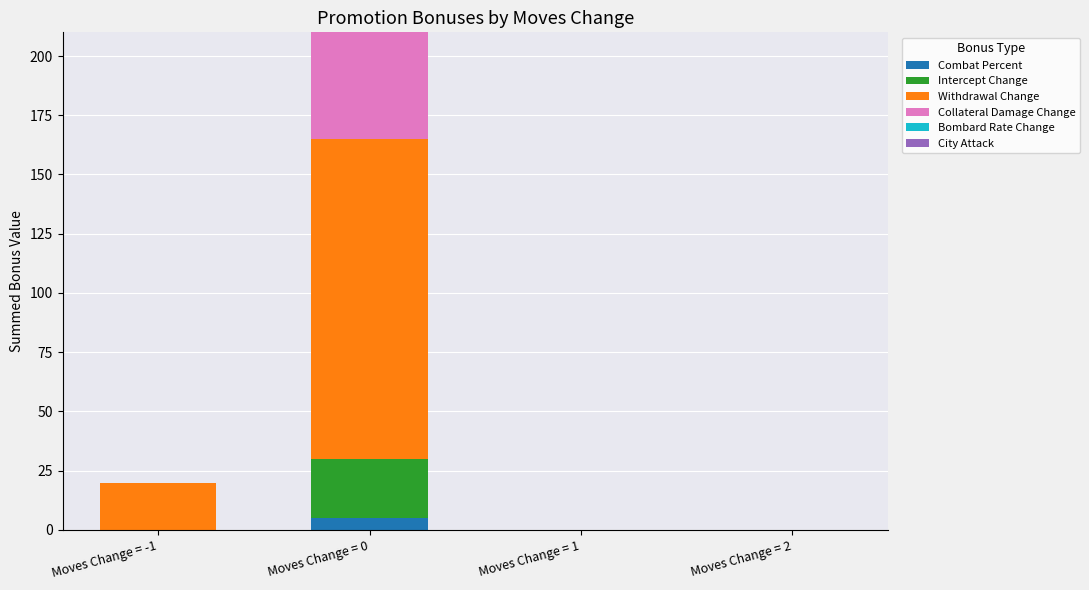

Which category has the highest value in the Combat Percent series?

Moves Change = 0